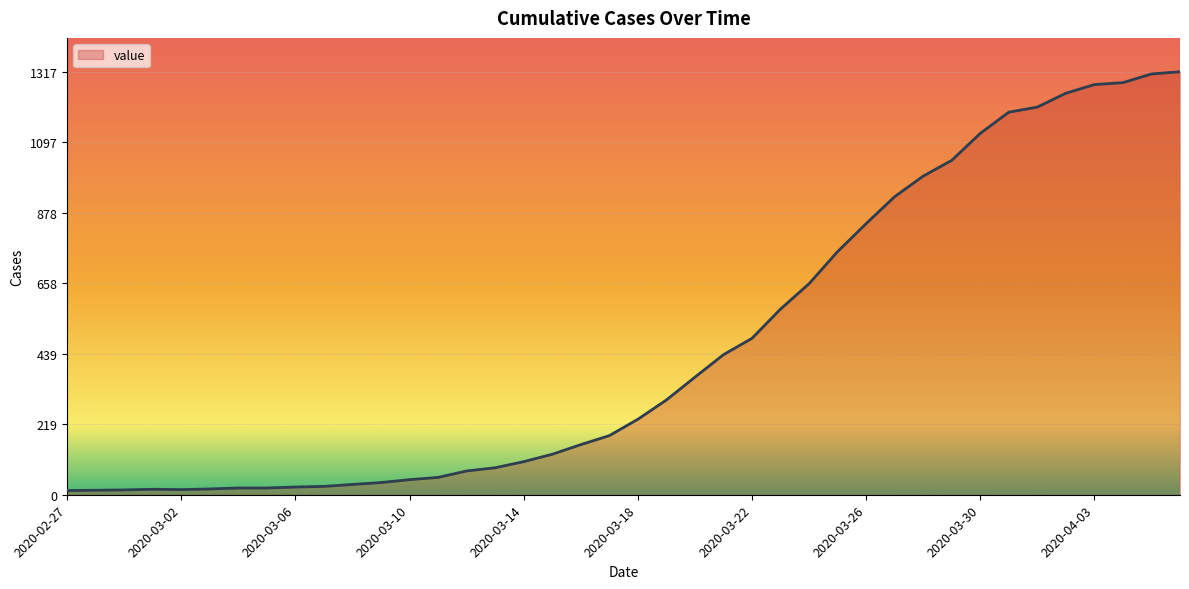

How many lines are shown in the chart?

1